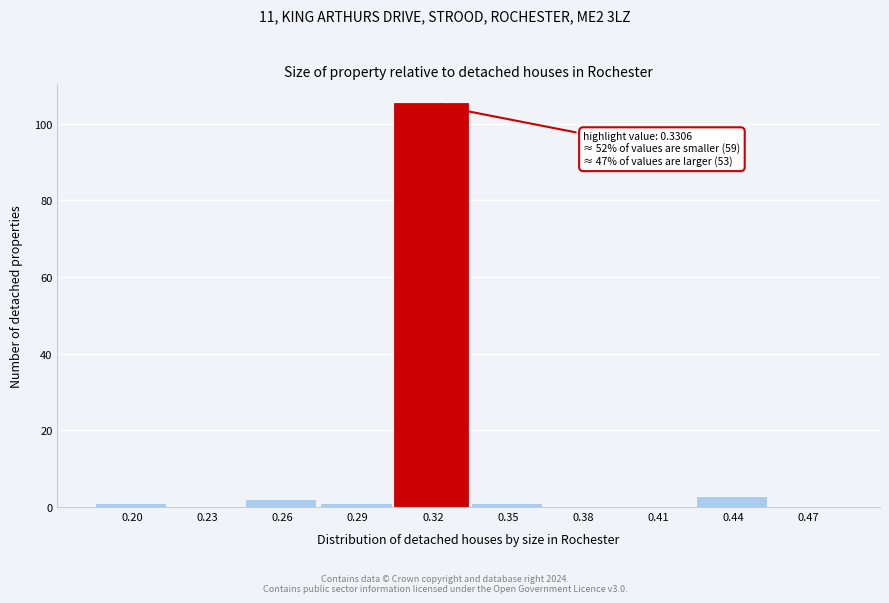

Reading left to right, what are all the values shown in this chart?

0.20=1	0.23=0	0.26=2	0.29=1	0.32=105	0.35=1	0.38=0	0.41=0	0.44=3	0.47=0